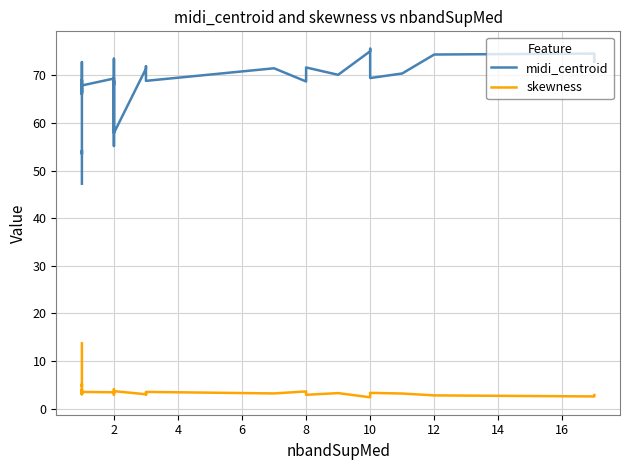

Is it true that skewness equals 5.3 at 27?

False